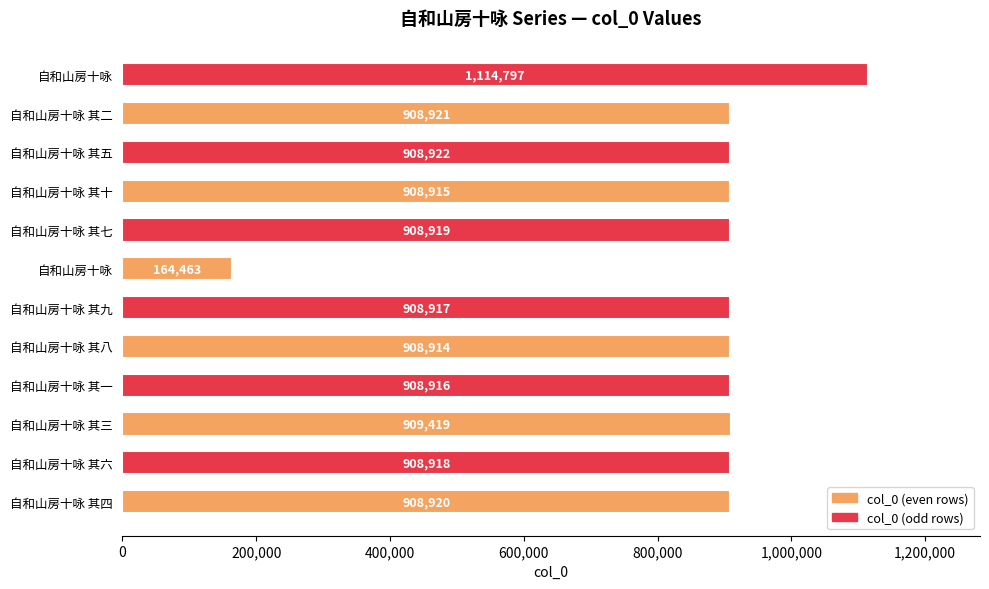

How many bars are there in total?

12